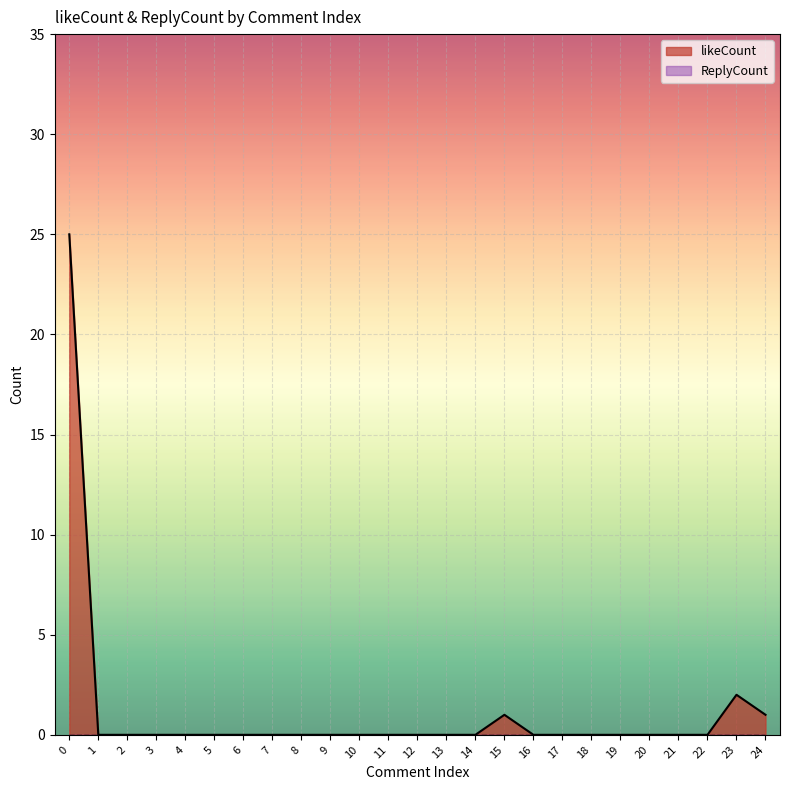

Reading left to right, transcribe all the data shown in this chart.

0=25	1=0	2=0	3=0	4=0	5=0	6=0	7=0	8=0	9=0	10=0	11=0	12=0	13=0	14=0	15=1	16=0	17=0	18=0	19=0	20=0	21=0	22=0	23=2	24=1